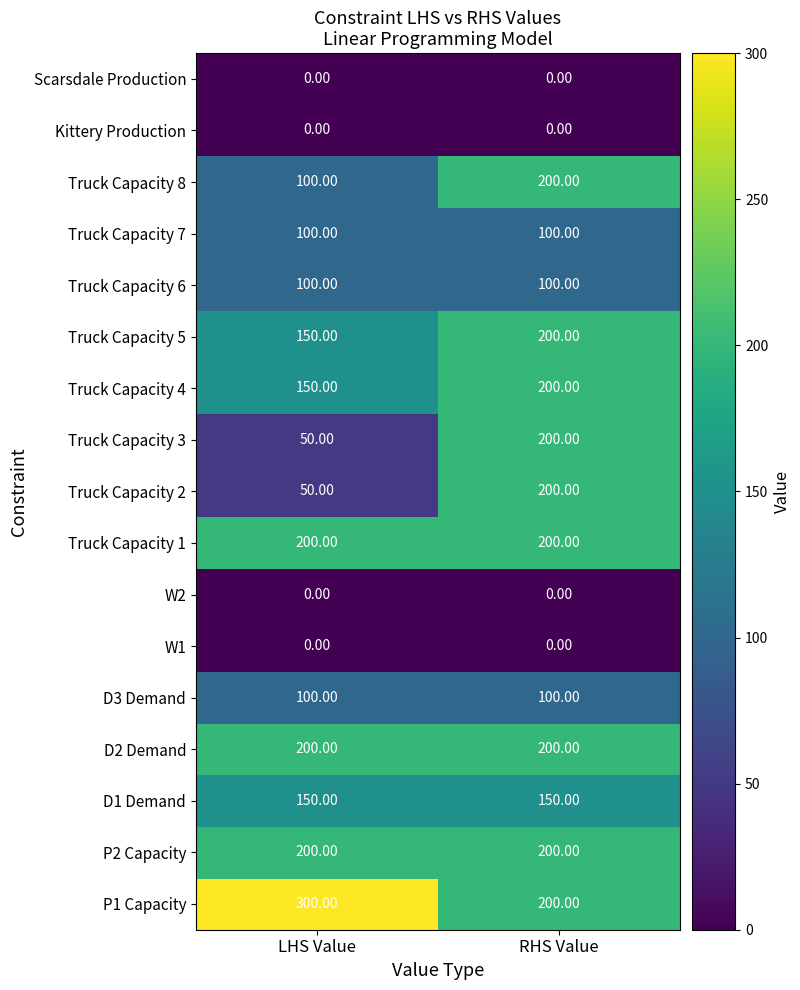

At which category does the chart reach its peak across all series?

LHS Value